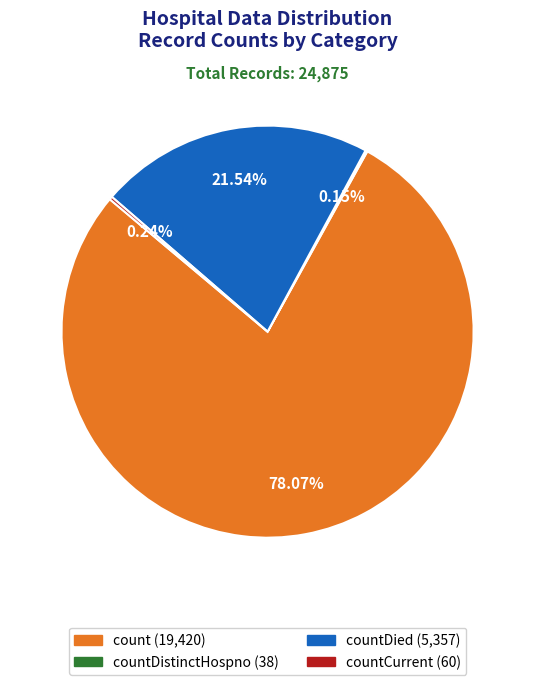

Does any single category account for the majority?

Yes